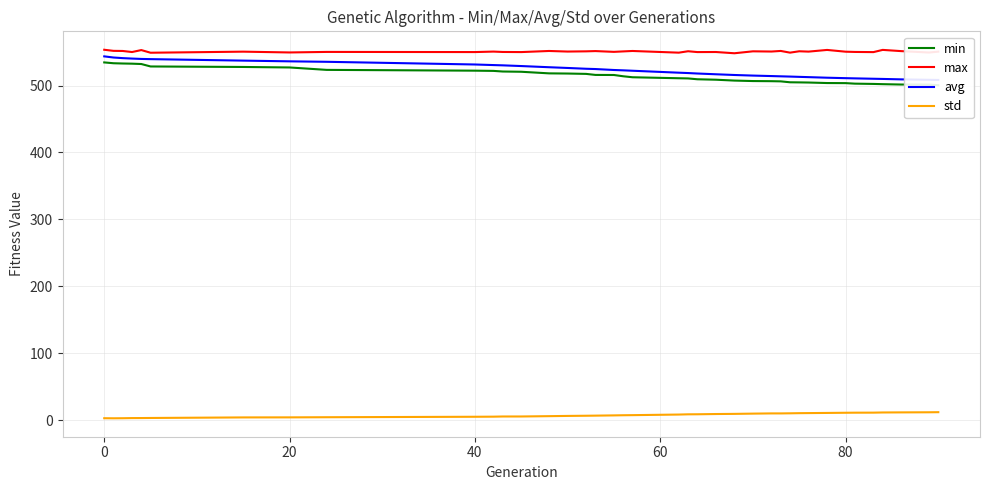

Which series has the widest spread of values?

avg